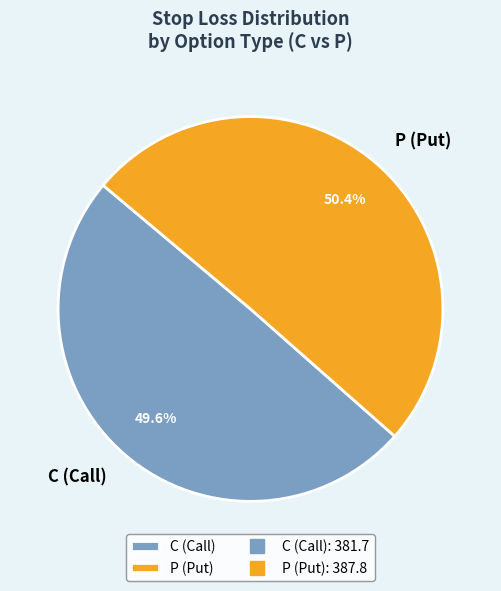

Is the sum of P (Put) and C (Call) greater than half?

Yes